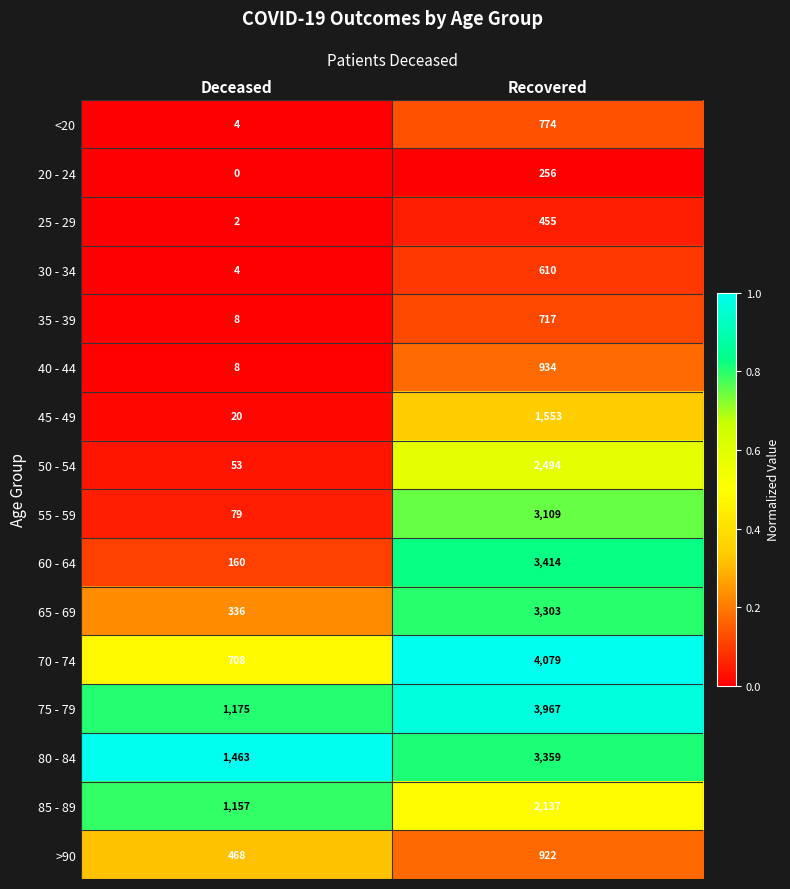

The value of 50 - 54 at Deceased is 53. True or false?

True